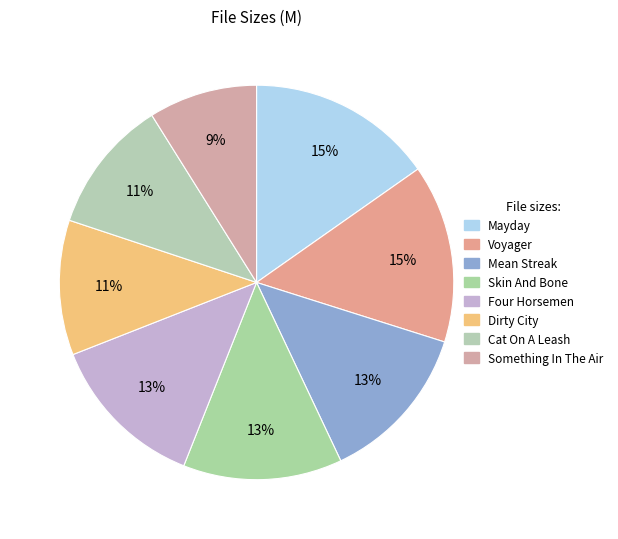

How many slices are in this pie chart?

8